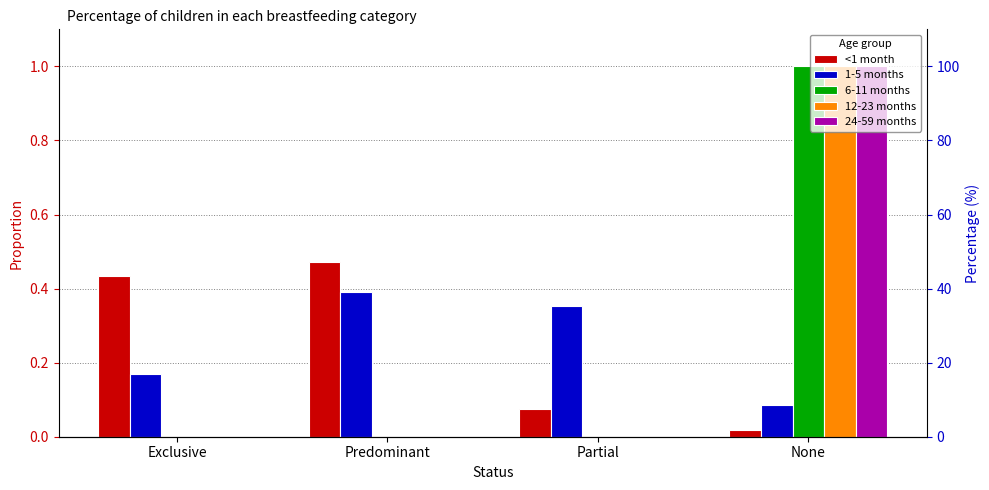

Reading left to right, list all the values displayed in this chart.

<1 month: 0.4	0.5	0.1	0.0
1-5 months: 0.2	0.4	0.4	0.1
6-11 months: 0.0	0.0	0.0	1.0
12-23 months: 0.0	0.0	0.0	1.0
24-59 months: 0.0	0.0	0.0	1.0